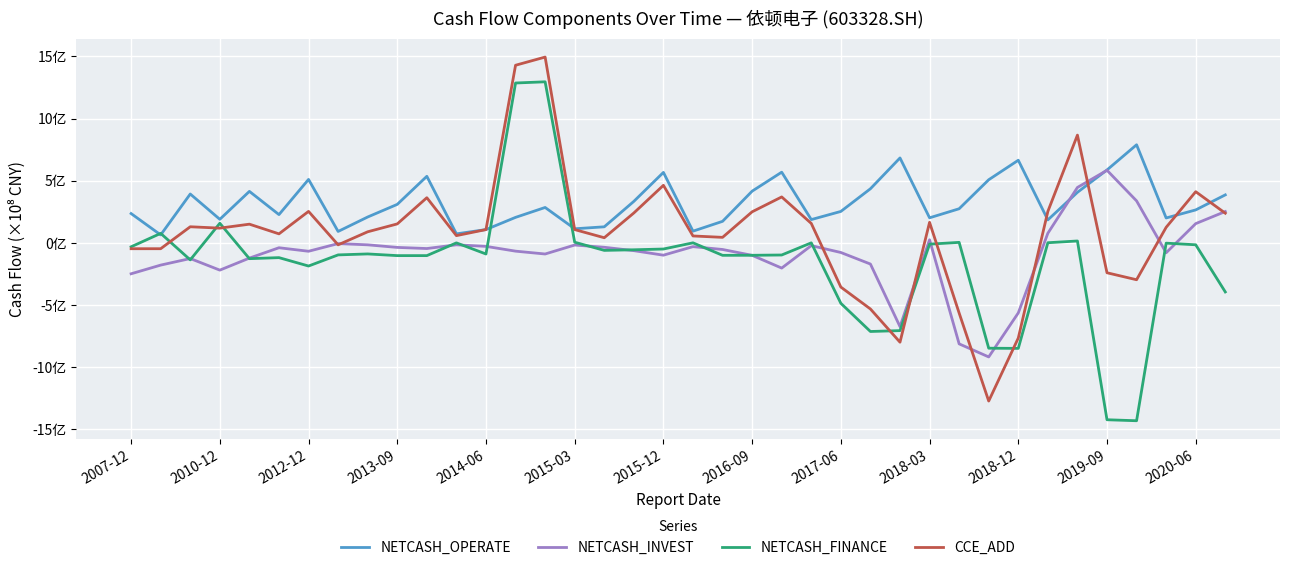

Where do NETCASH_INVEST and NETCASH_FINANCE first cross each other?

2010-12 and 2012-12